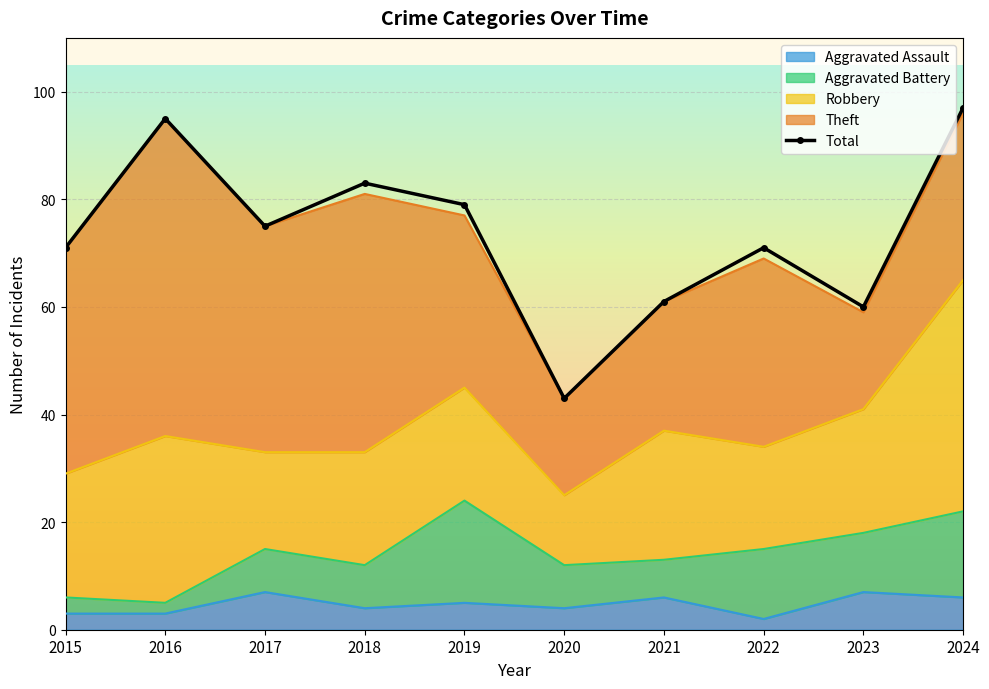

Rank the categories by value from highest to lowest.

2024, 2016, 2018, 2019, 2017, 2015, 2022, 2021, 2023, 2020